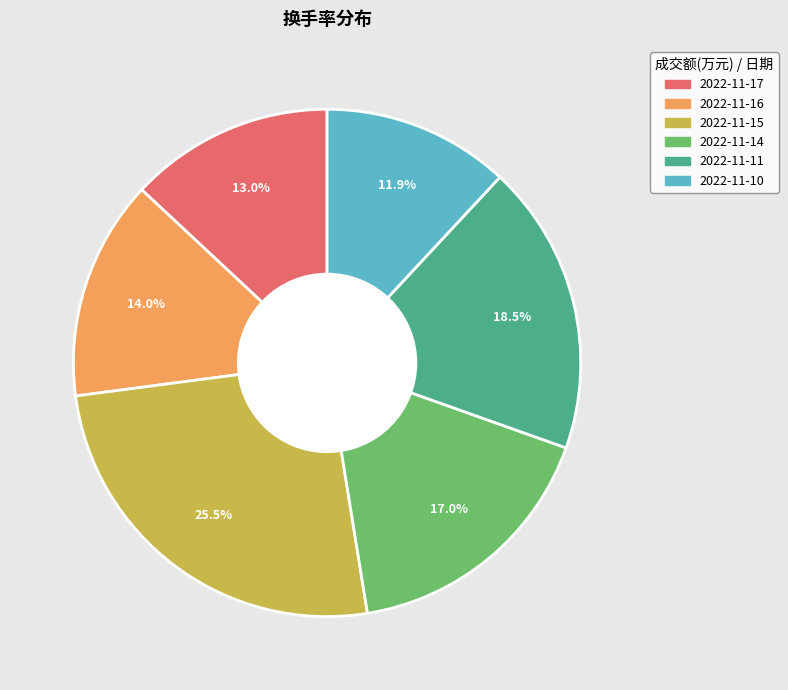

To the nearest percent, what is the difference between the 2022-11-16 and 2022-11-14 slice percentages?

3%